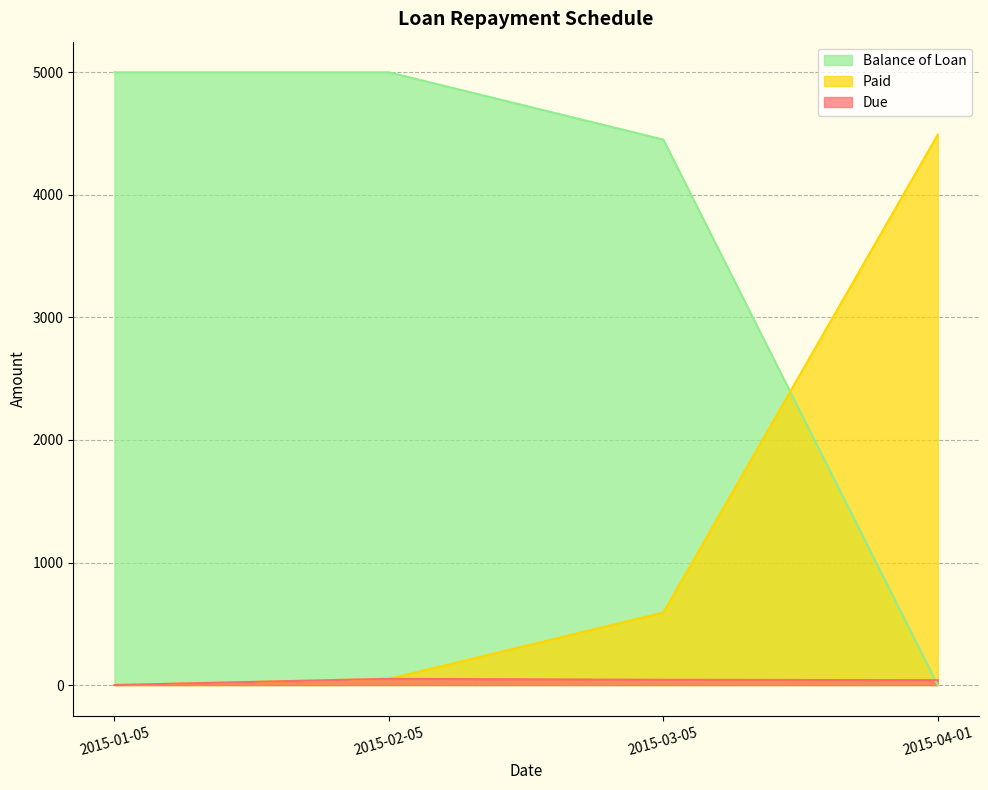

What is the difference between the maximum and minimum values in the Balance of Loan series?

5000.0